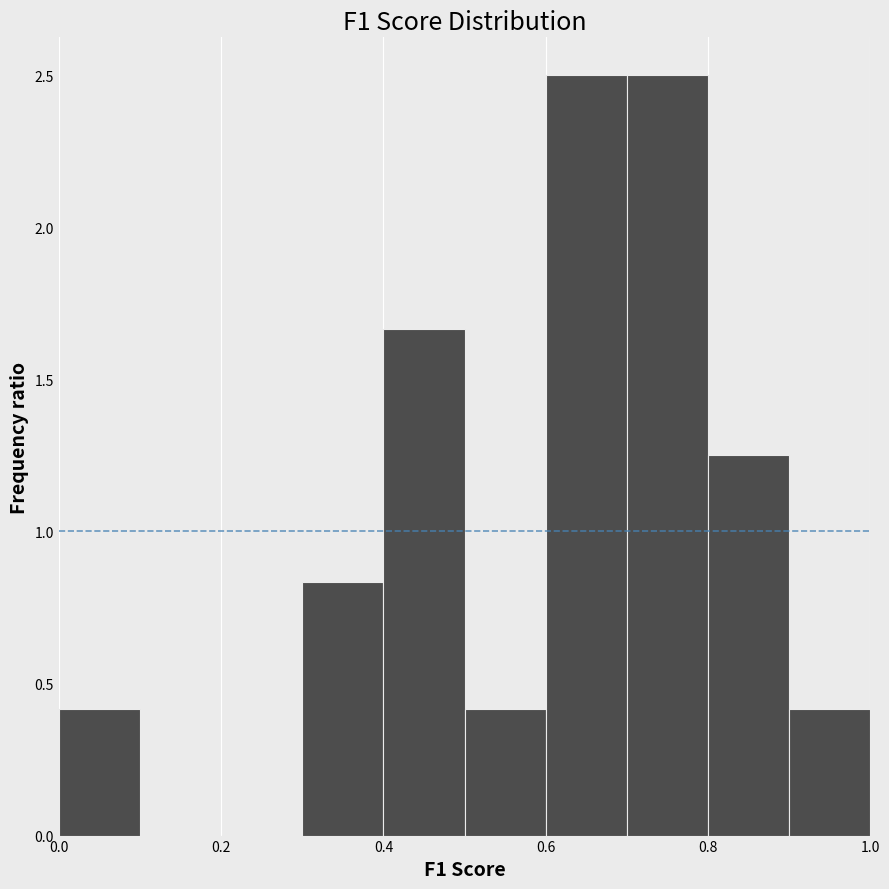

What is the height of the bar covering 0.6 to 0.7 on the x-axis? The values are not printed on the chart, so give them approximately, as read against the axis.

2.50